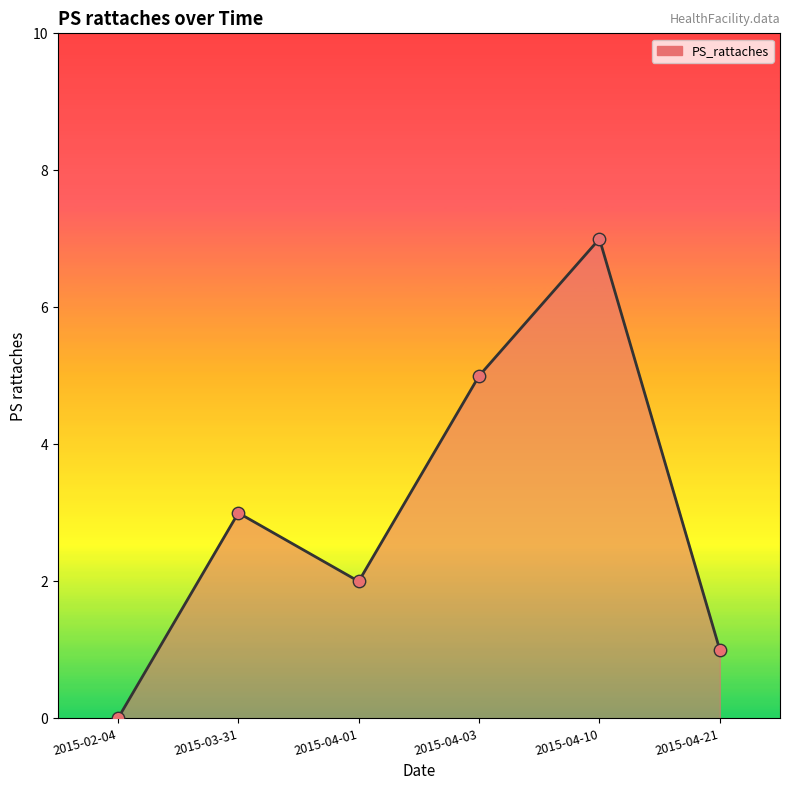

Between 2015-04-03 and 2015-04-01, which is larger?

2015-04-03